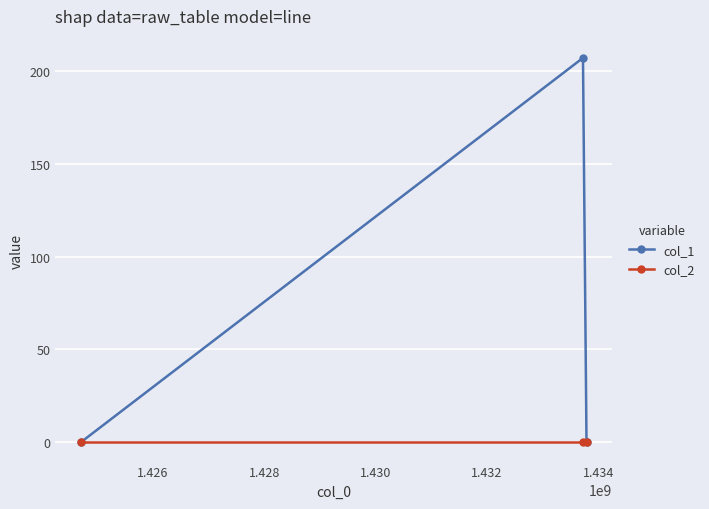

What is the maximum value shown in the chart?

207